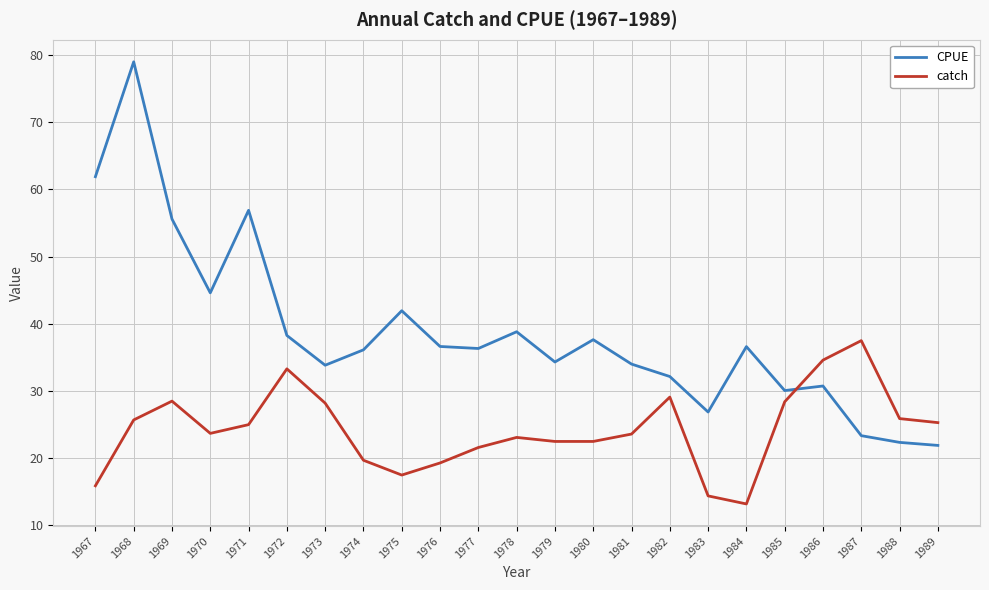

What are all the series names shown in the legend?

CPUE, catch